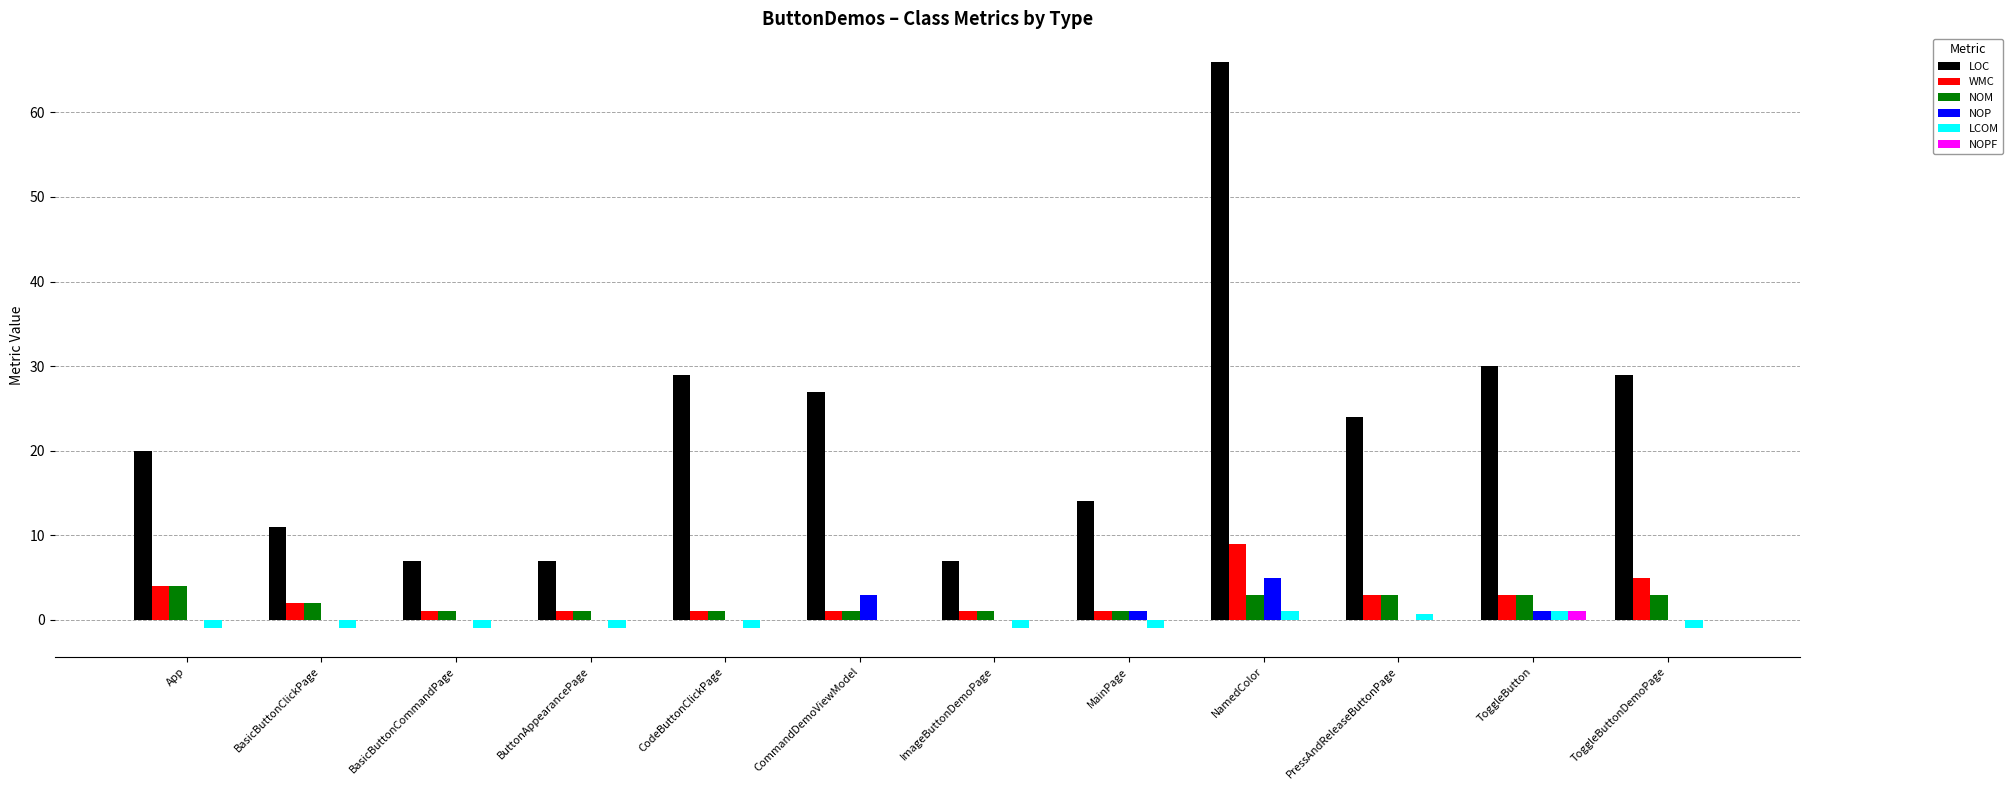

Are the bars horizontal?

No